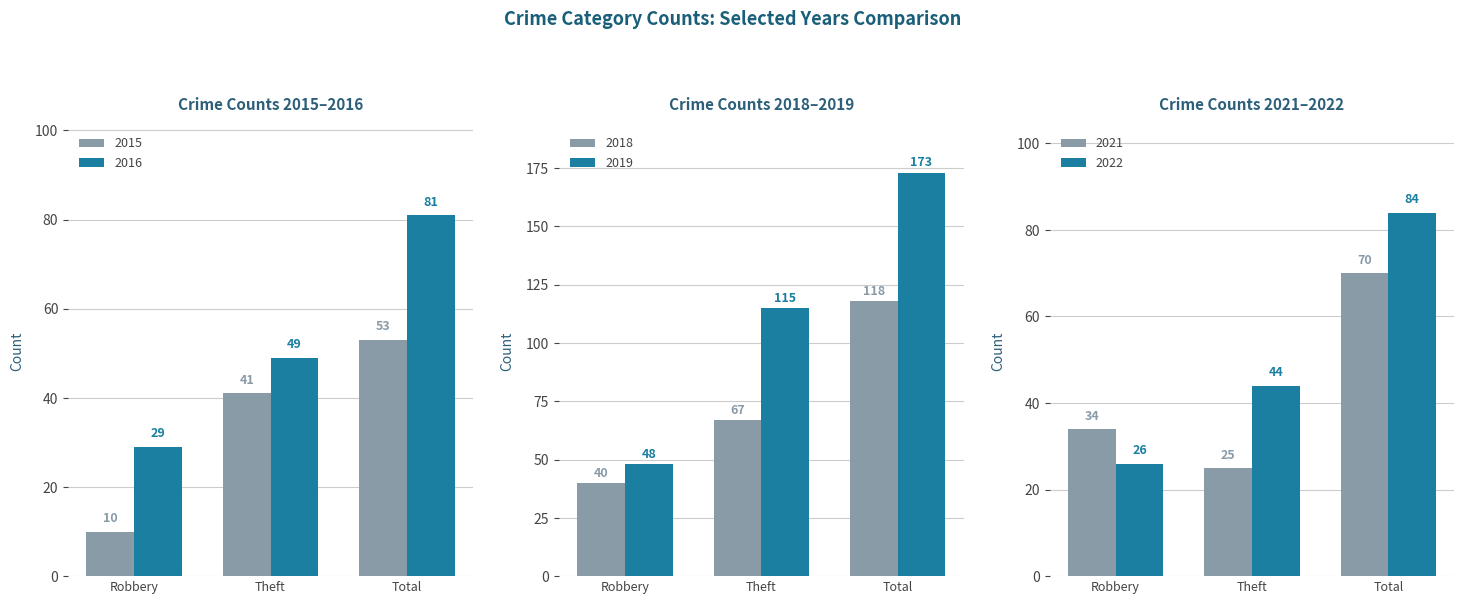

Which category has the highest value in the 2016 series?

Total